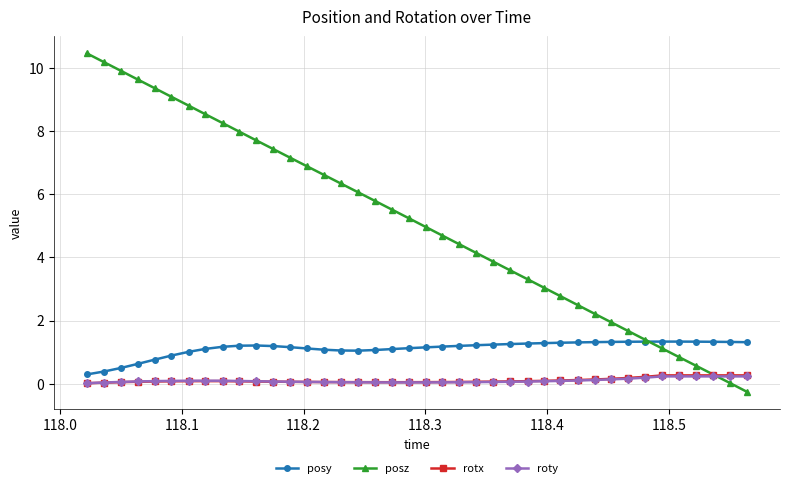

What is the value of the posz point at the 8th from the left?

8.5